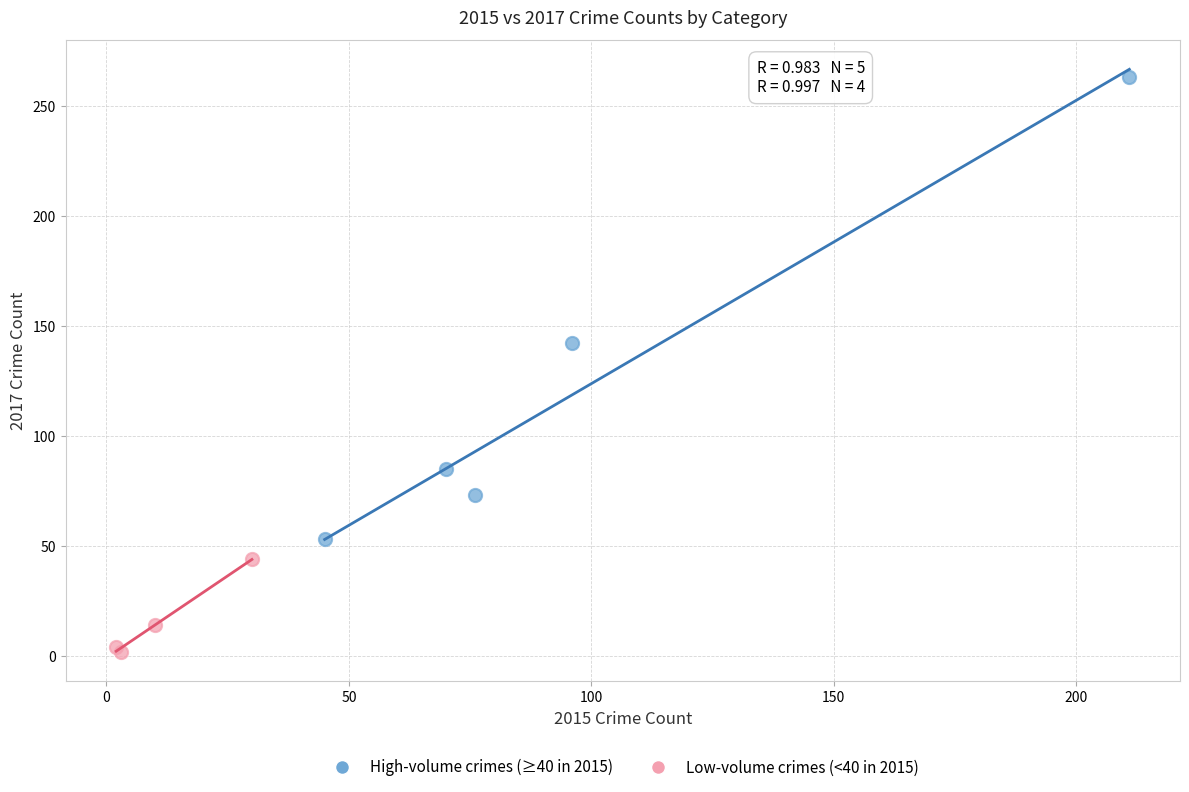

Which series contains the highest Y value?

High-volume crimes (≥40 in 2015)